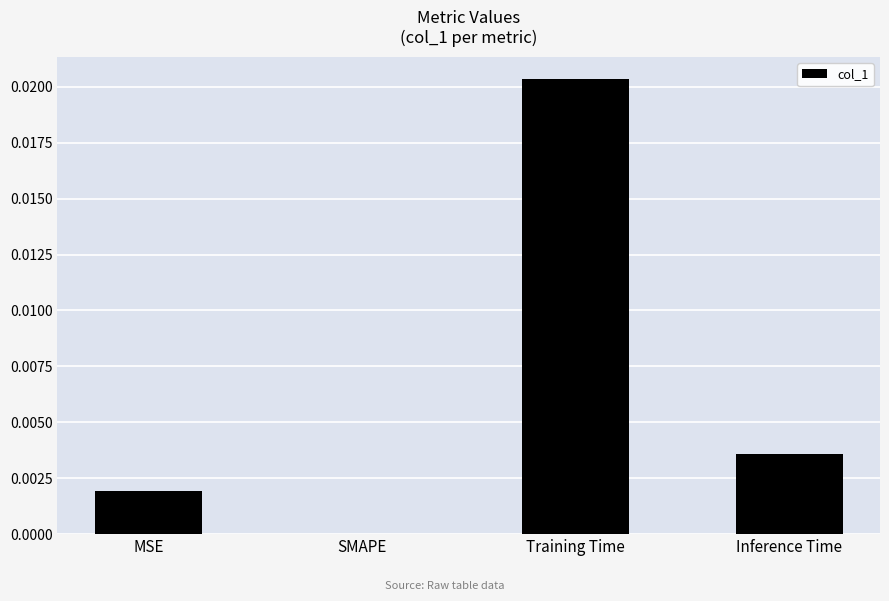

Does the chart contain stacked bars?

No